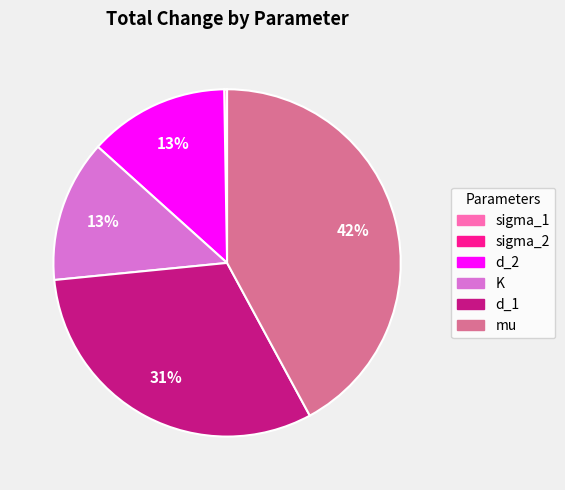

Is it true that K is 25% of the pie?

False